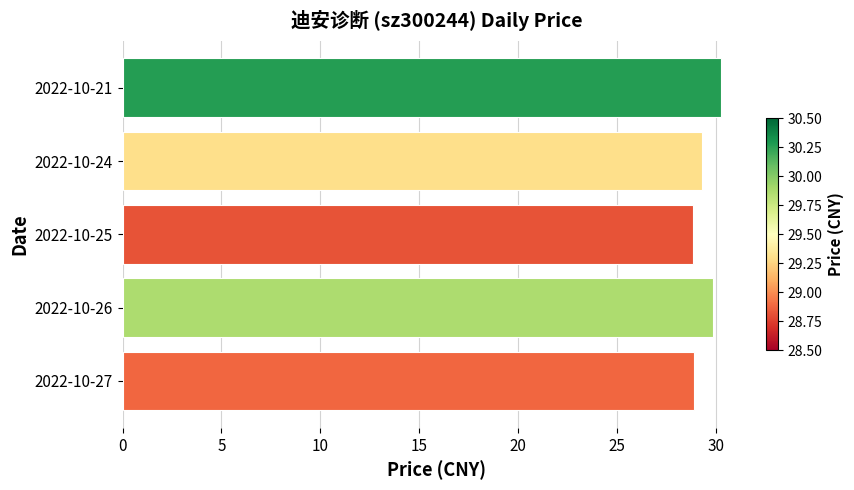

The value at 2022-10-25 is 28.8. True or false?

True